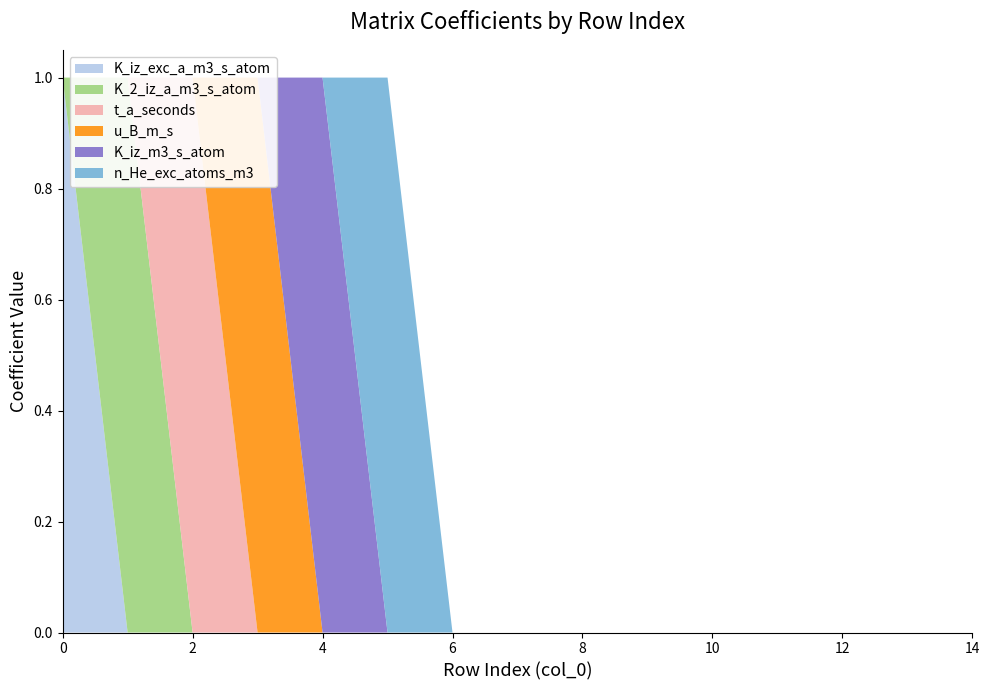

Reading left to right, transcribe all the data shown in this chart.

K_iz_exc_a_m3_s_atom: 0=1	1=0	2=0	3=0	4=0	5=0	6=0	7=0	8=0	9=0	10=0	11=0	12=0	13=0	14=0
K_2_iz_a_m3_s_atom: 0=0	1=1	2=0	3=0	4=0	5=0	6=0	7=0	8=0	9=0	10=0	11=0	12=0	13=0	14=0
t_a_seconds: 0=0	1=0	2=1	3=0	4=0	5=0	6=0	7=0	8=0	9=0	10=0	11=0	12=0	13=0	14=0
u_B_m_s: 0=0	1=0	2=0	3=1	4=0	5=0	6=0	7=0	8=0	9=0	10=0	11=0	12=0	13=0	14=0
K_iz_m3_s_atom: 0=0	1=0	2=0	3=0	4=1	5=0	6=0	7=0	8=0	9=0	10=0	11=0	12=0	13=0	14=0
n_He_exc_atoms_m3: 0=0	1=0	2=0	3=0	4=0	5=1	6=0	7=0	8=0	9=0	10=0	11=0	12=0	13=0	14=0